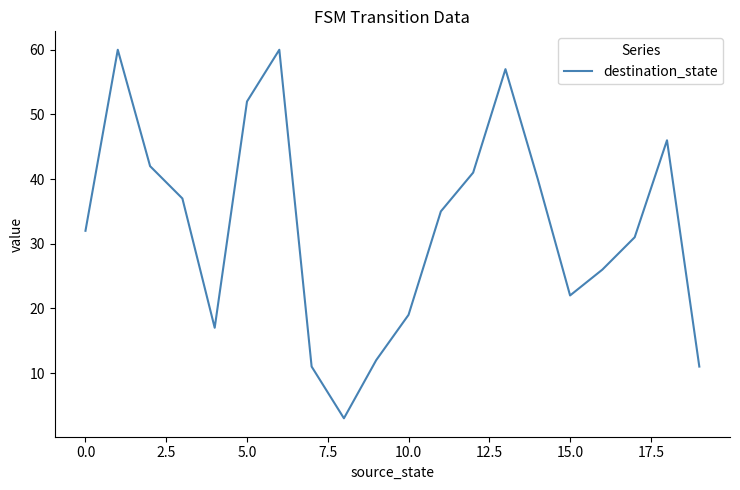

Does the chart display data point markers on the line(s)?

No